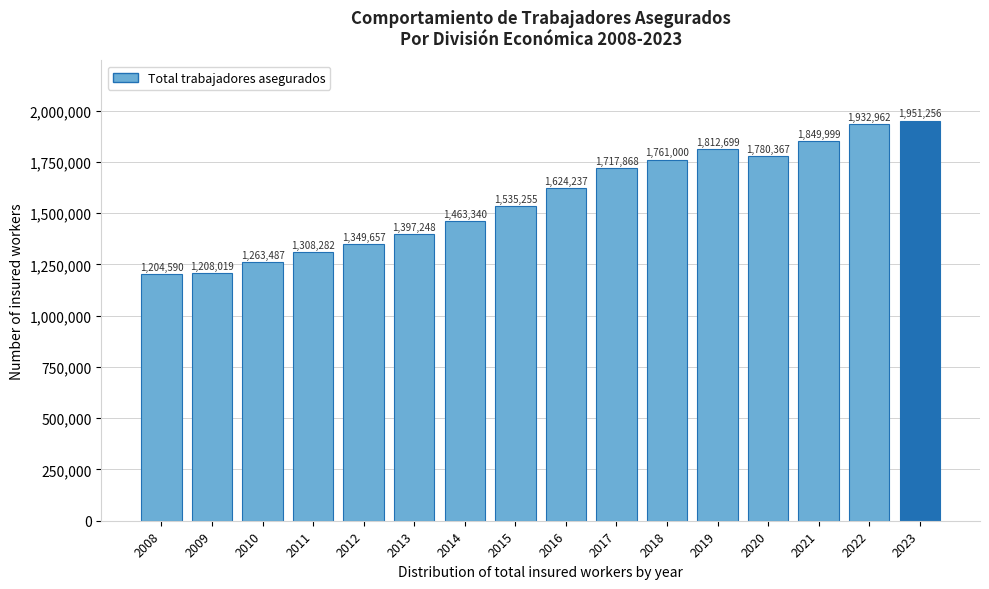

Reading right to left, transcribe all the data shown in this chart.

1951256	1932962	1849999	1780367	1812699	1761000	1717868	1624237	1535255	1463340	1397248	1349657	1308282	1263487	1208019	1204590